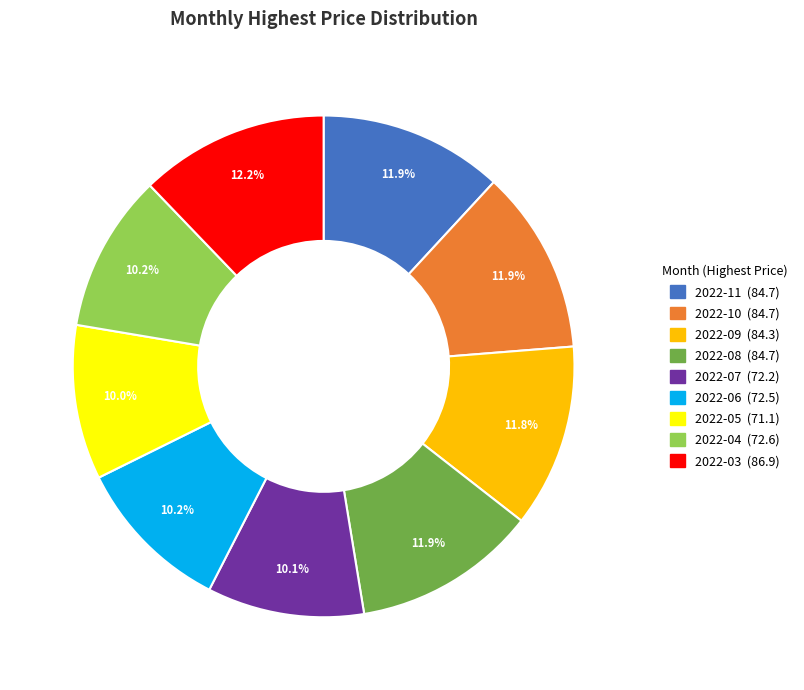

Which has a higher value, 2022-06 or 2022-10?

2022-10